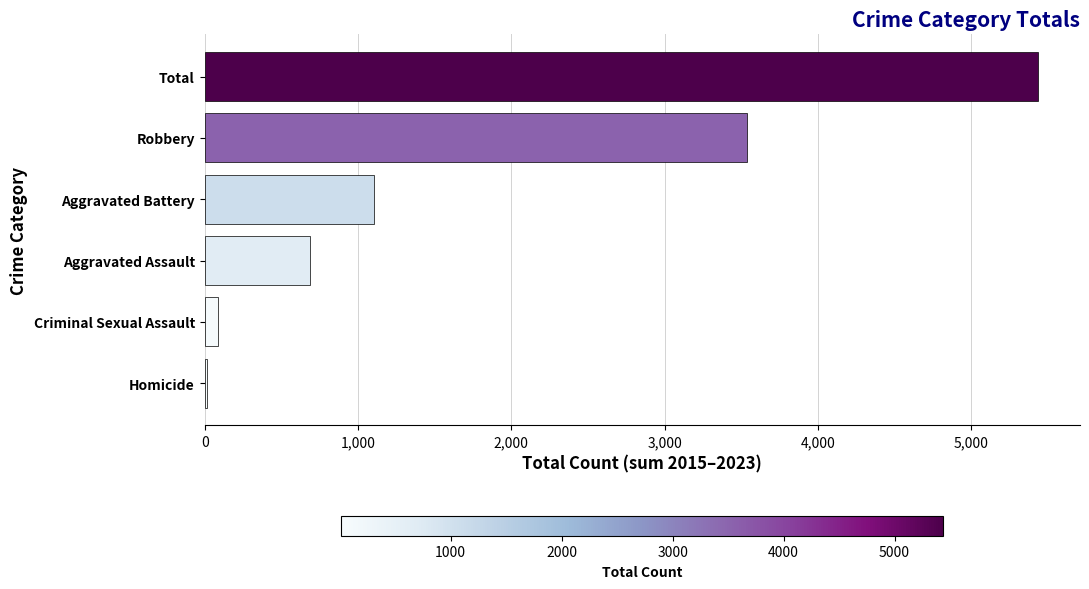

What is the change in value from Aggravated Assault to Robbery?

+2851